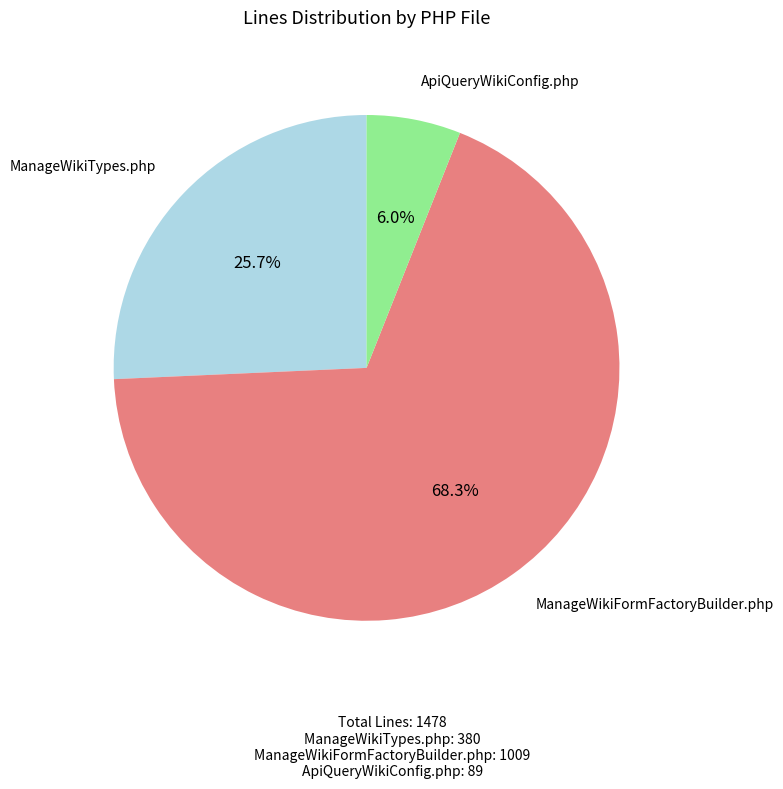

Between ManageWikiFormFactoryBuilder.php and ManageWikiTypes.php, which is larger?

ManageWikiFormFactoryBuilder.php